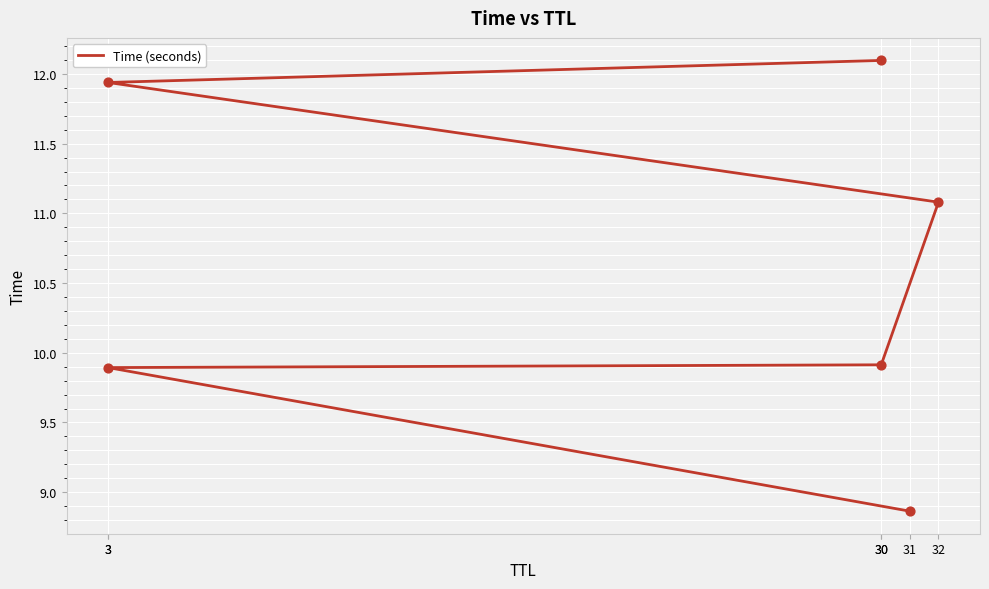

Which has a higher value, 31 or 3?

3